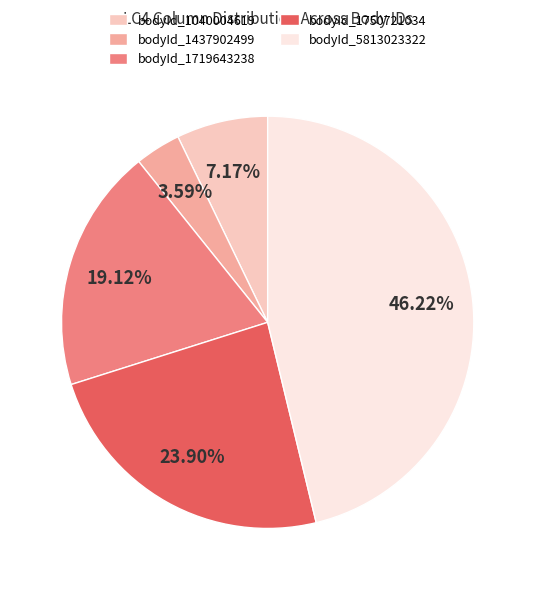

Is it true that bodyId_1437902499 is 10% of the pie?

False